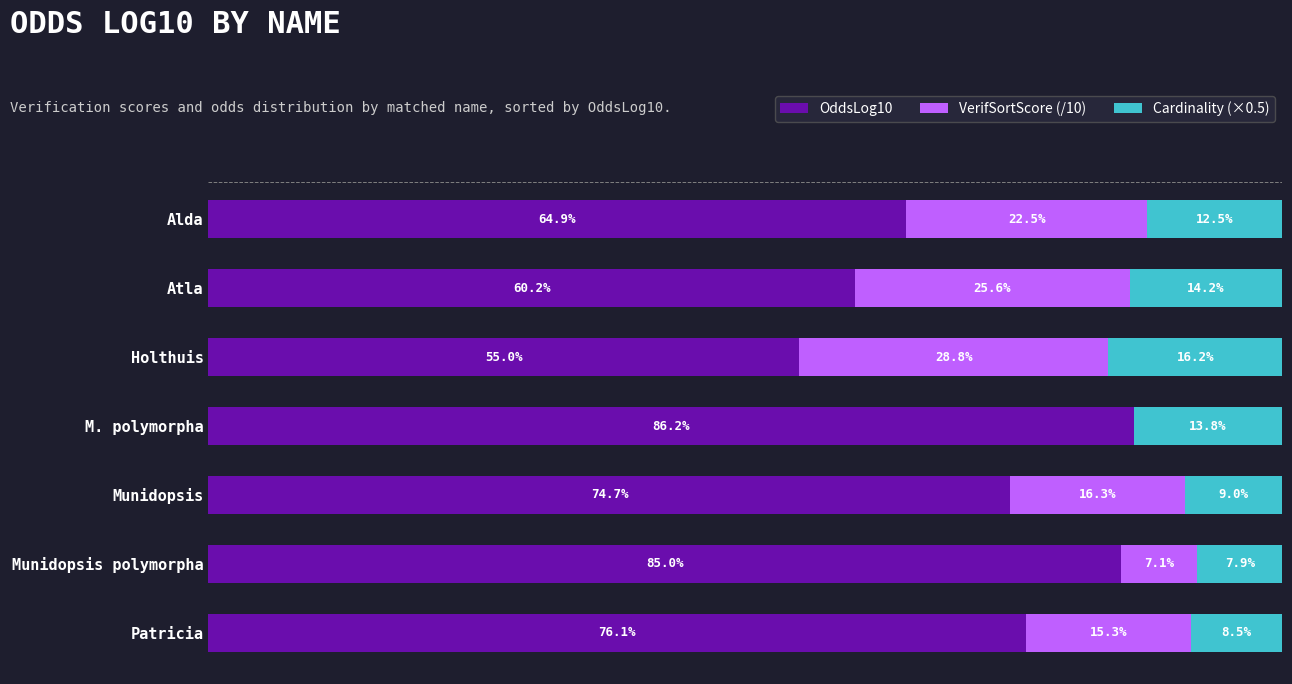

At which label does OddsLog10 reach its peak?

M. polymorpha